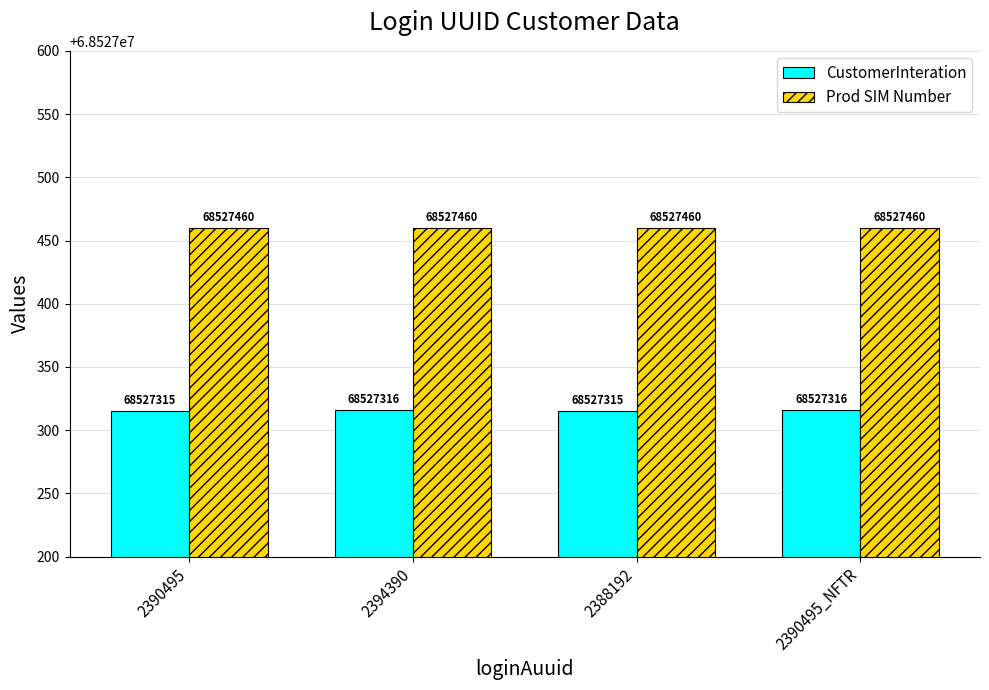

Rank the series by their maximum value, from lowest to highest.

CustomerInteration, Prod SIM Number